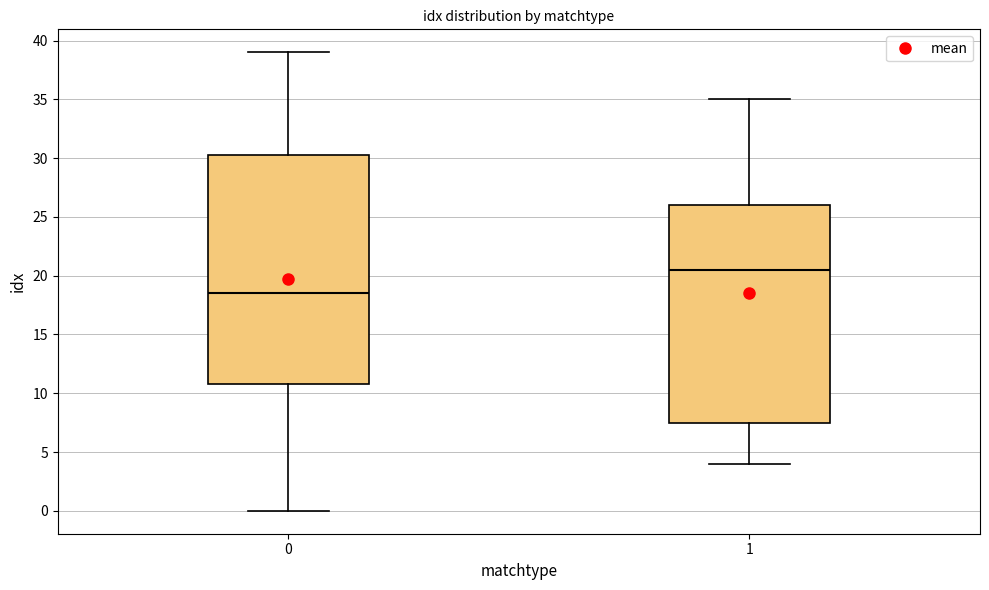

Comparing the boxes themselves (not the whiskers), which one is the tallest?

0